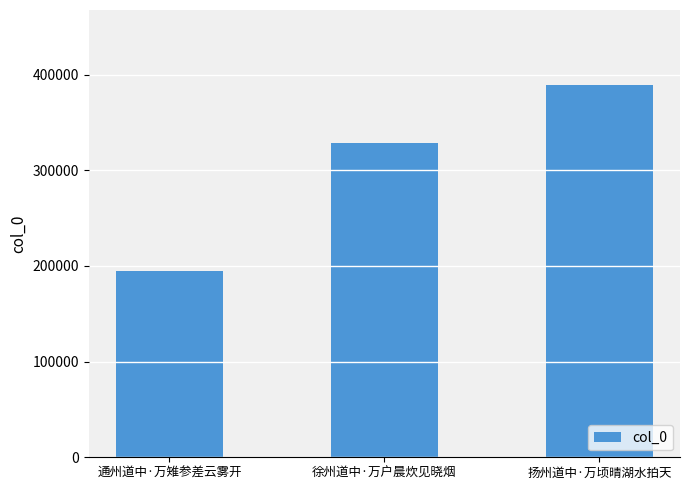

Are the bars horizontal?

No